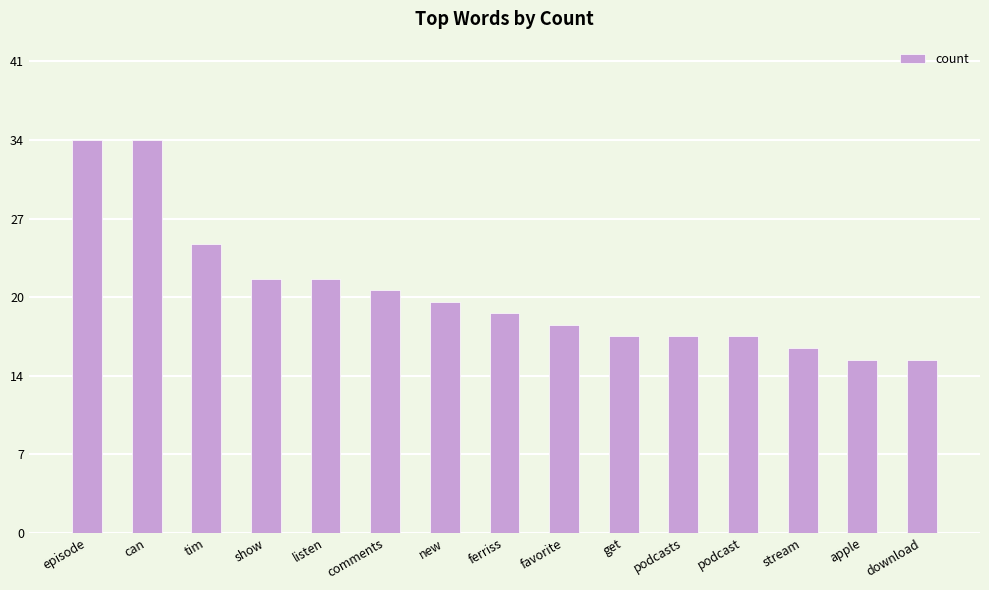

The chart shows a value of 22 at listen. True or false?

True